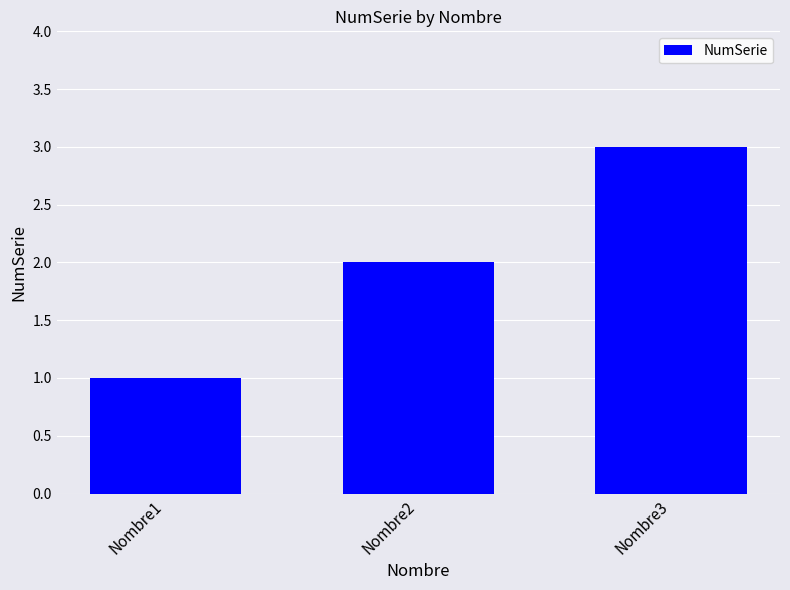

Count the values in the range 1 to 3.

3